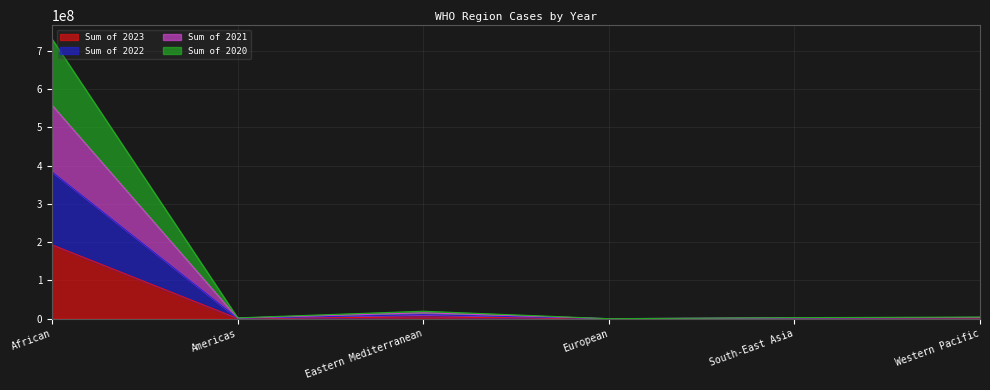

At which label does Sum of 2023 reach its peak?

African